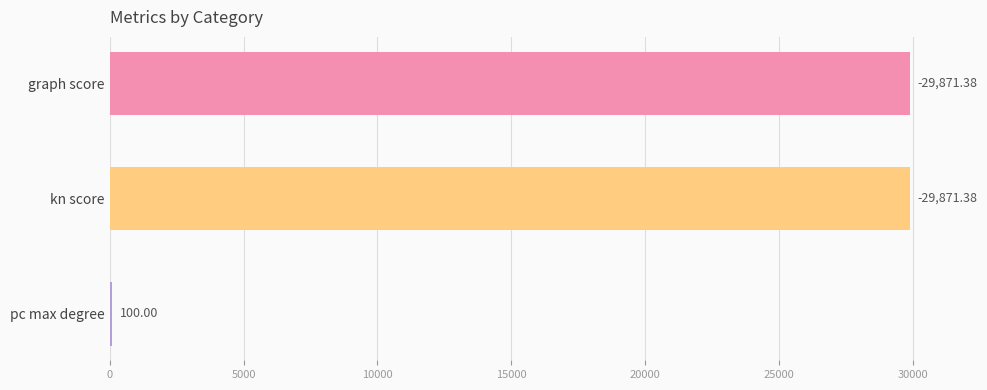

How many bars are there in total?

3